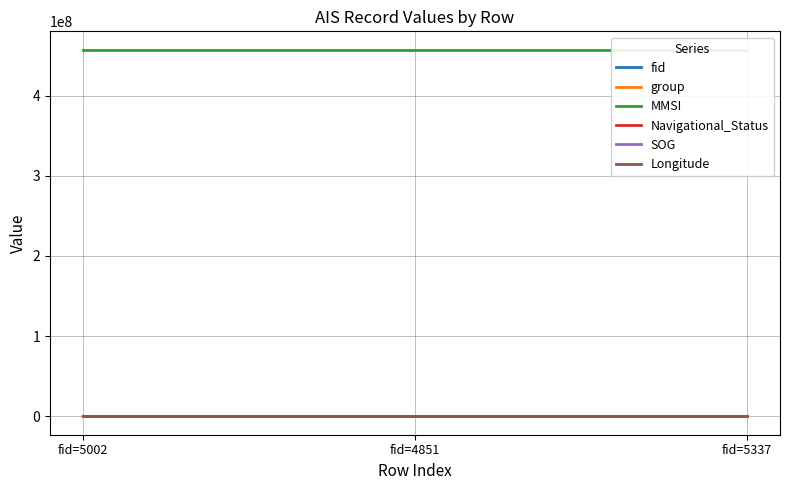

At how many categories does at least one series exceed 146013927?

3